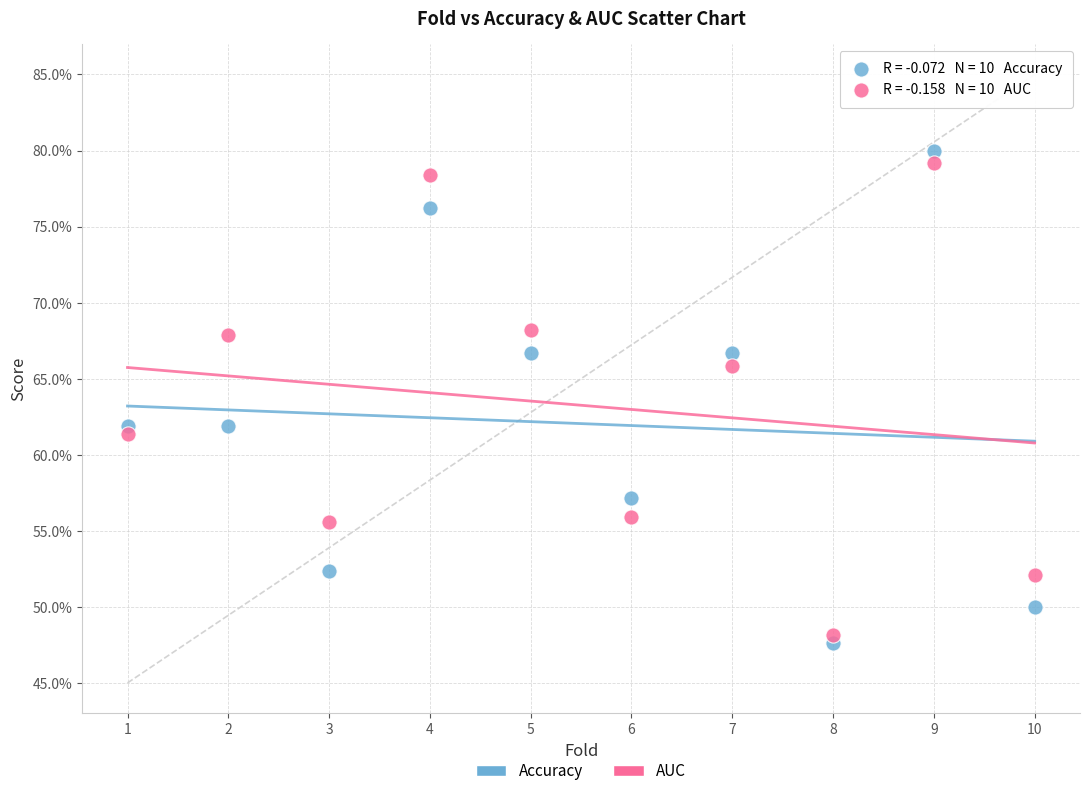

Which series has the widest spread of Y values?

Accuracy